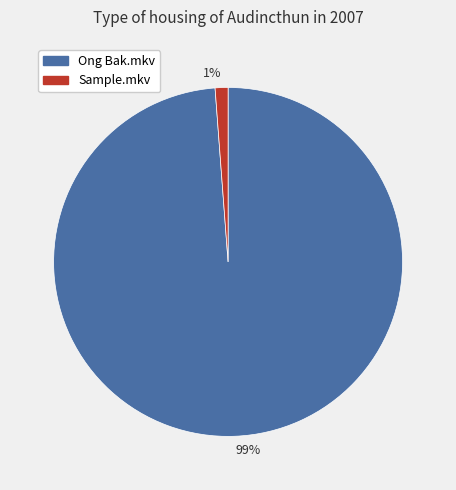

Which slice represents more than half of the pie?

99%